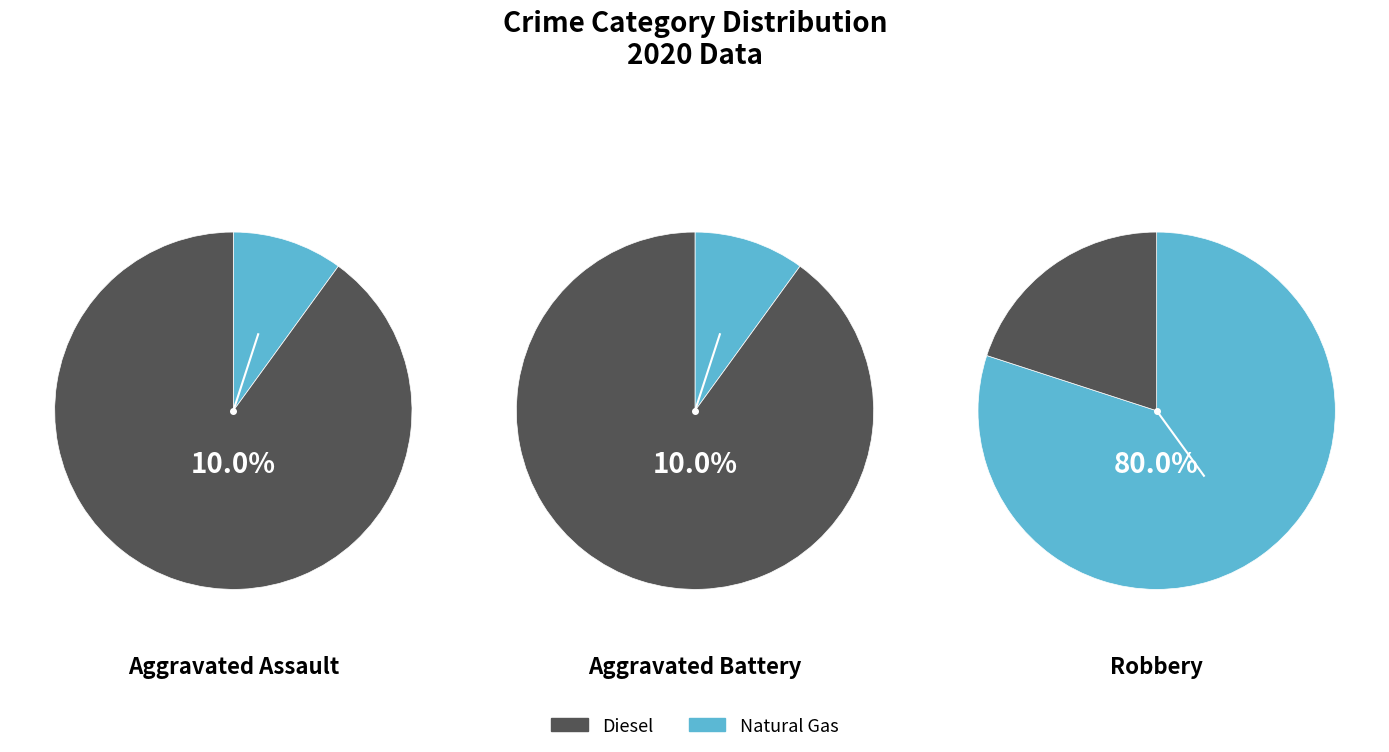

To the nearest percent, what portion does Aggravated Assault represent?

10%